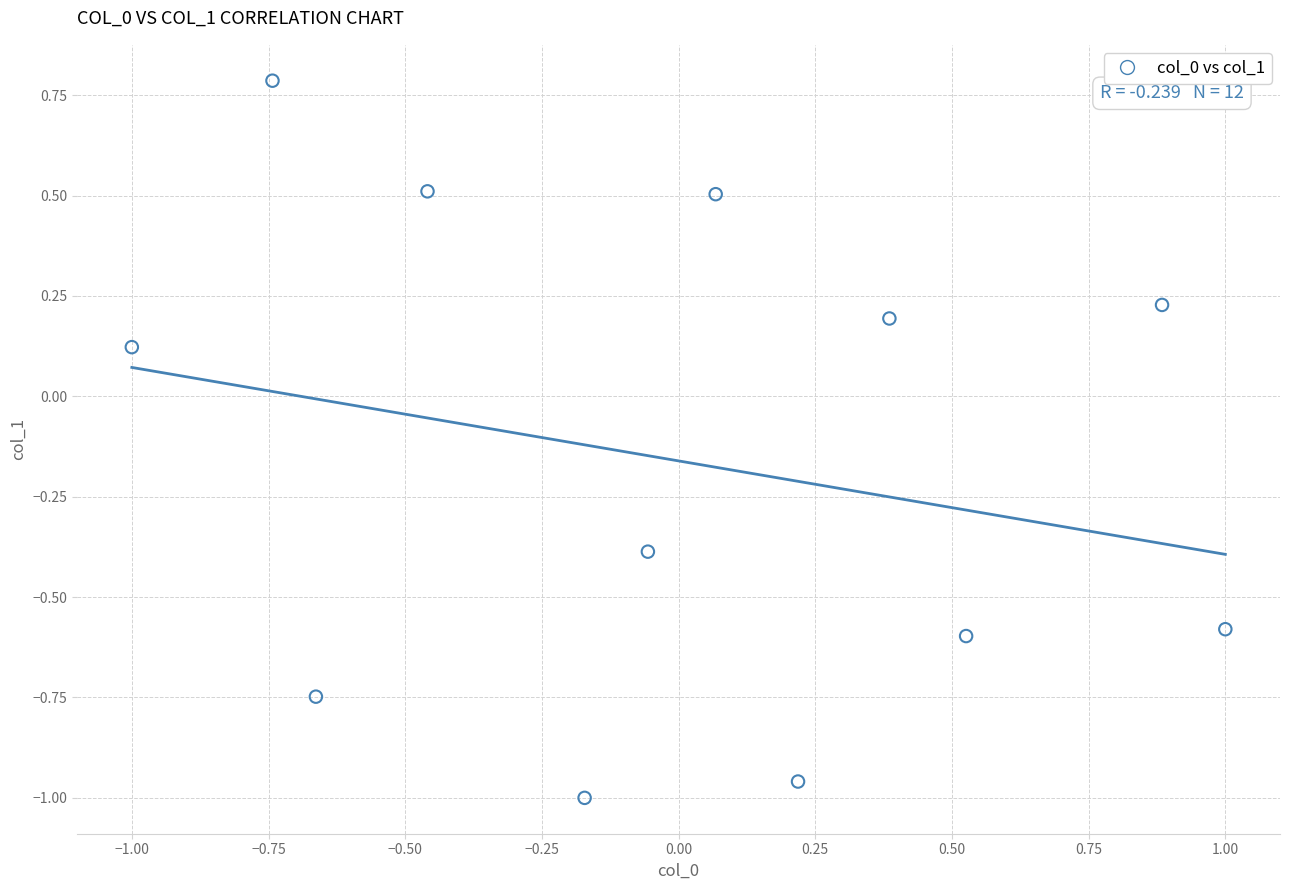

What is the range of X values (max minus min)?

2.0